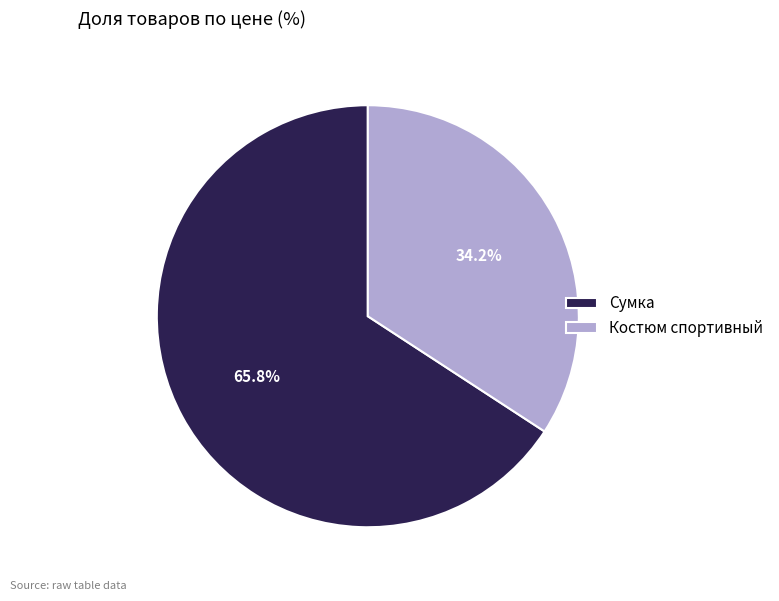

Which slice is the smallest?

Костюм спортивный